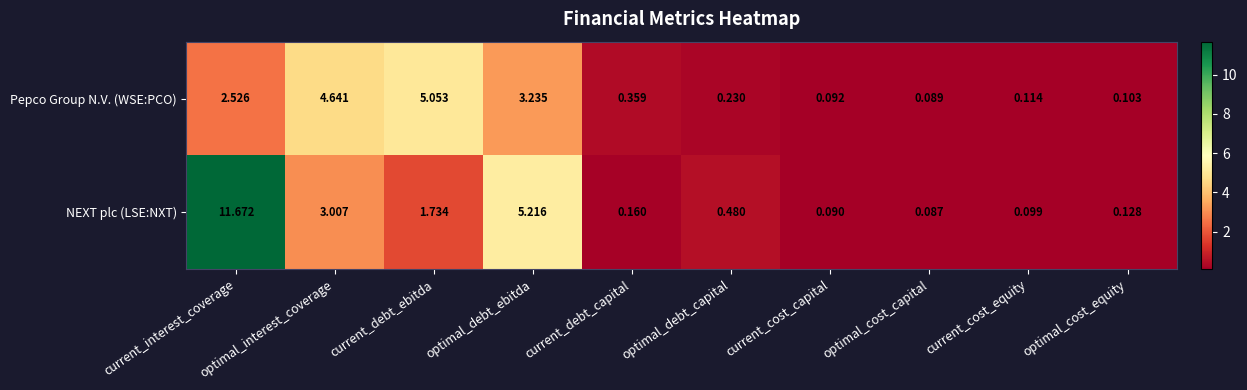

At which label does Pepco Group N.V. (WSE:PCO) reach its minimum?

optimal_cost_capital